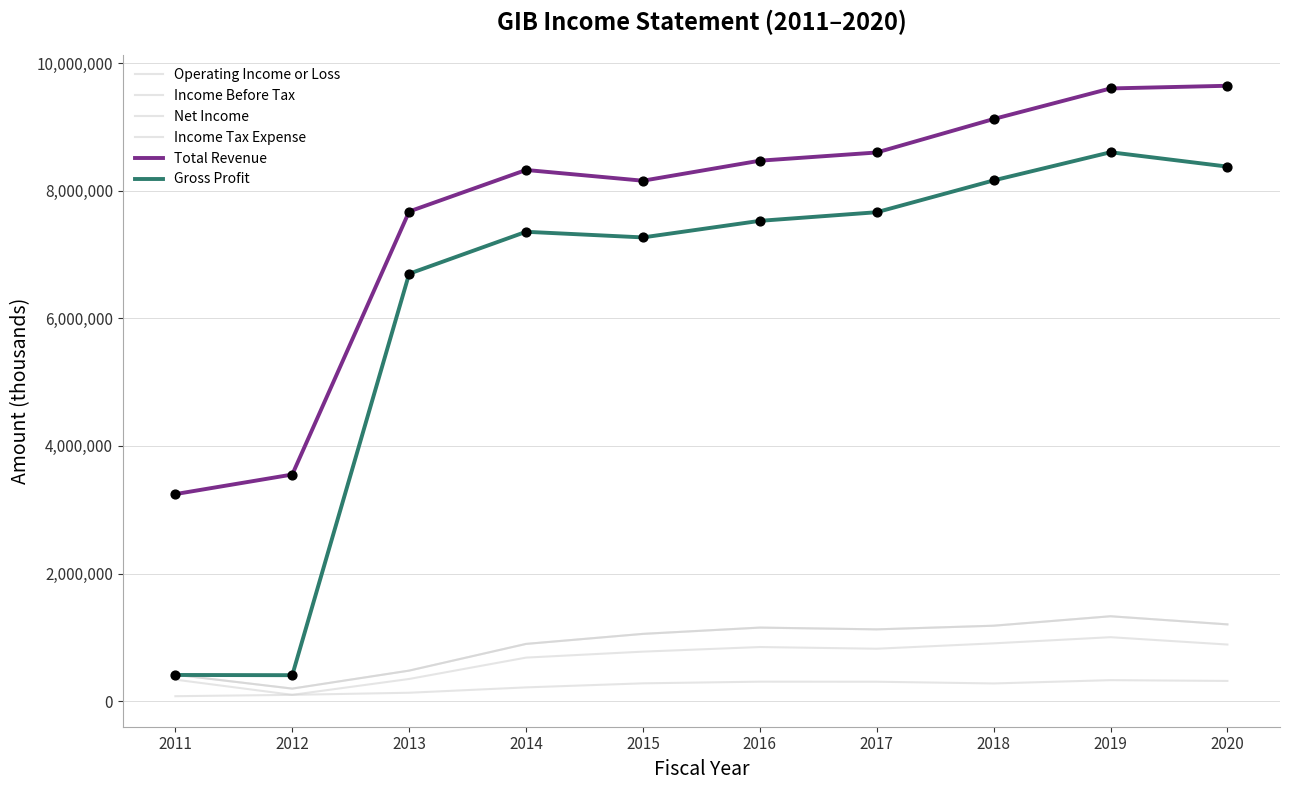

Is this an area chart (filled region under the line)?

No